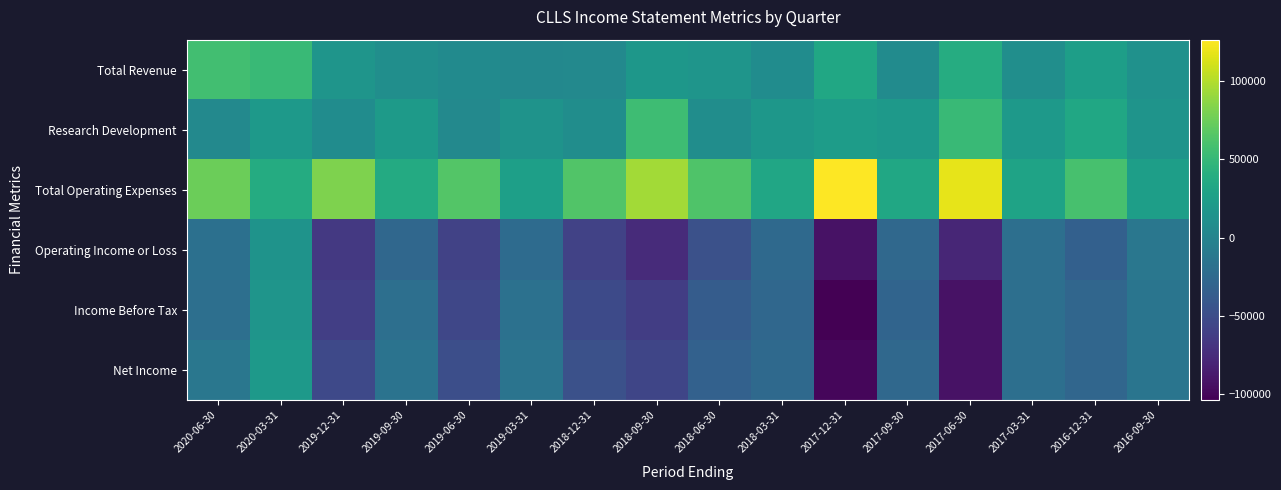

What is the minimum value shown in the chart?

-103700